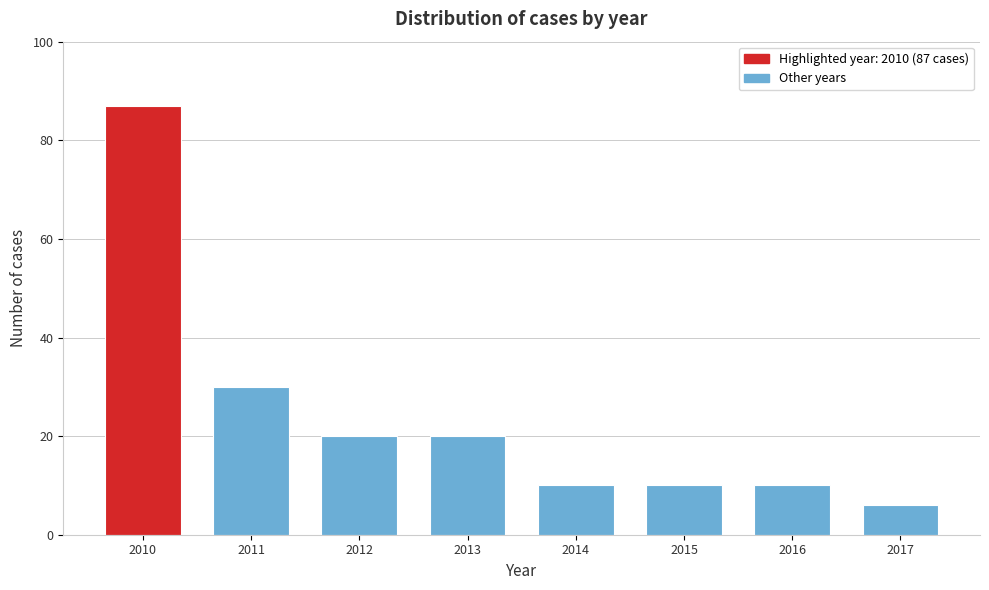

Reading right to left, transcribe all the data shown in this chart.

2017=6	2016=10	2015=10	2014=10	2013=20	2012=20	2011=30	2010=87